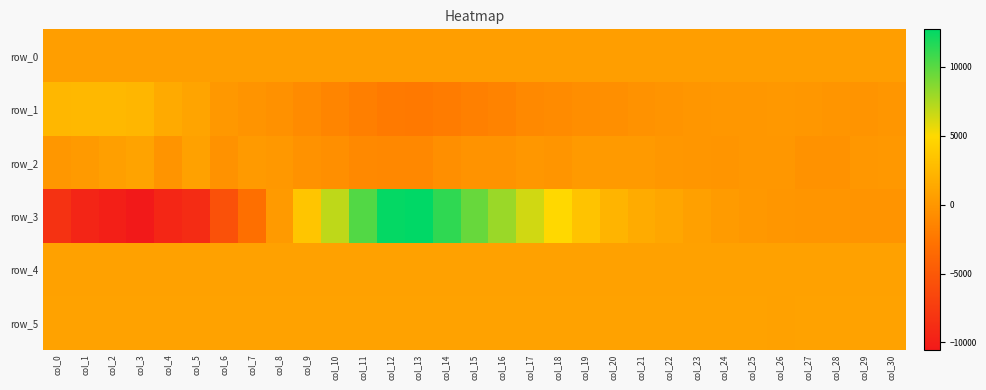

What is the total value across all series at col_6?

-3672.9